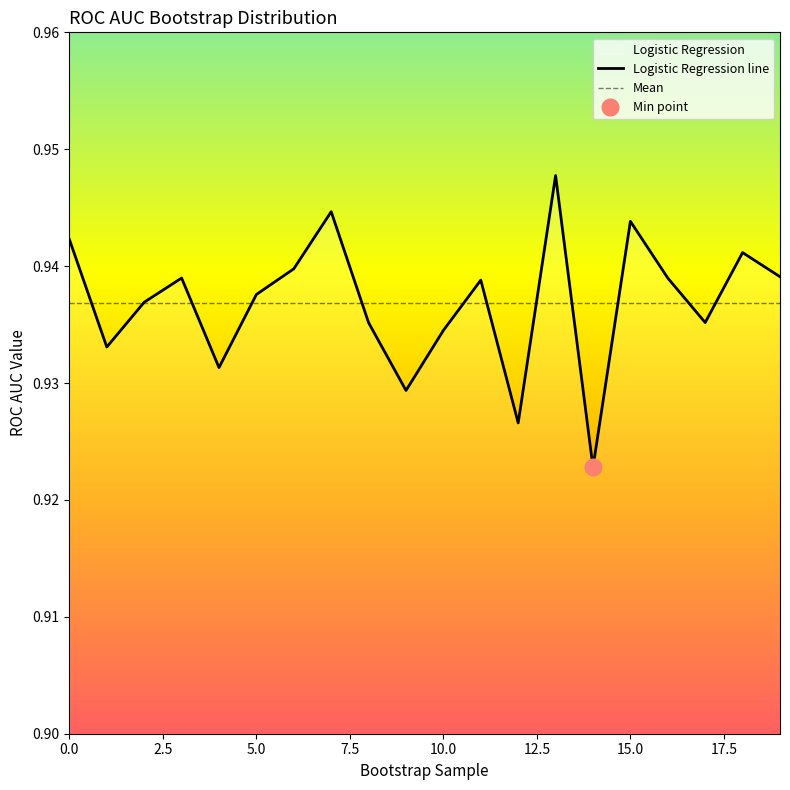

Does the chart have visible grid lines?

No